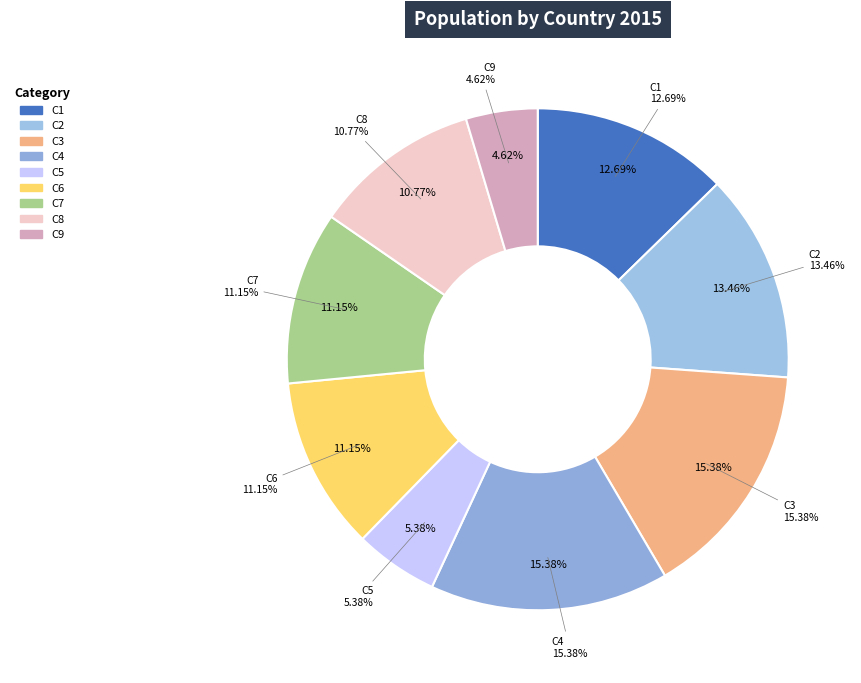

Is there a majority slice in this chart?

No